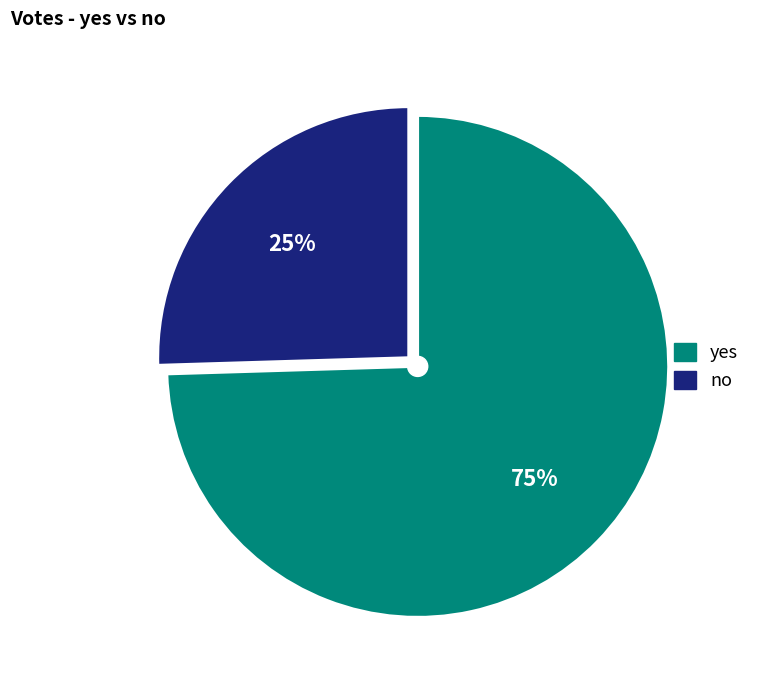

How many slices are in this pie chart?

2